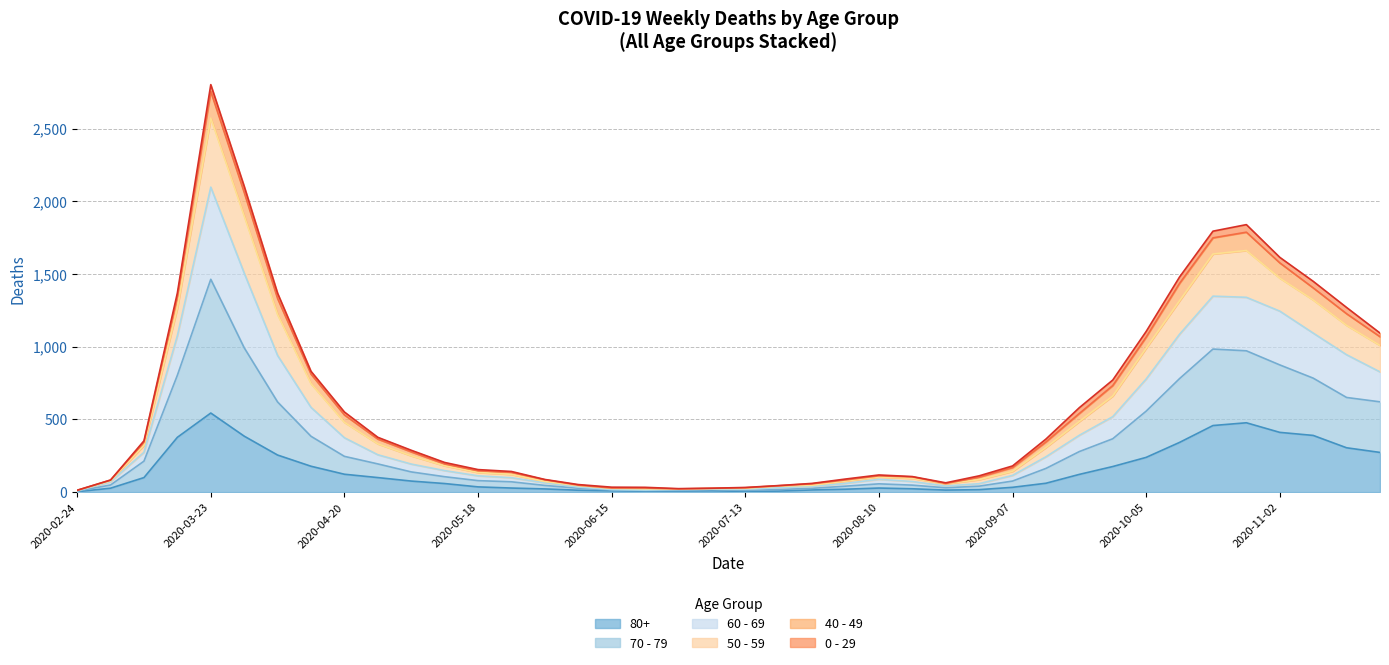

At how many categories does at least one series exceed 2783?

1